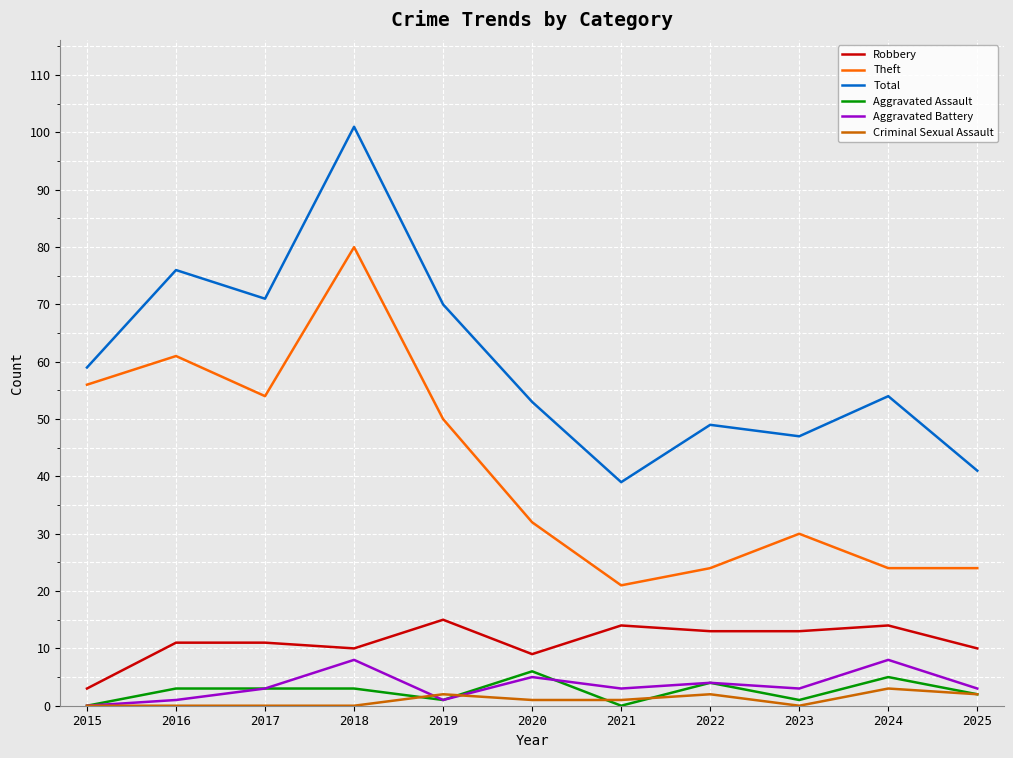

The Total series shows 76 at 2016. True or false?

True